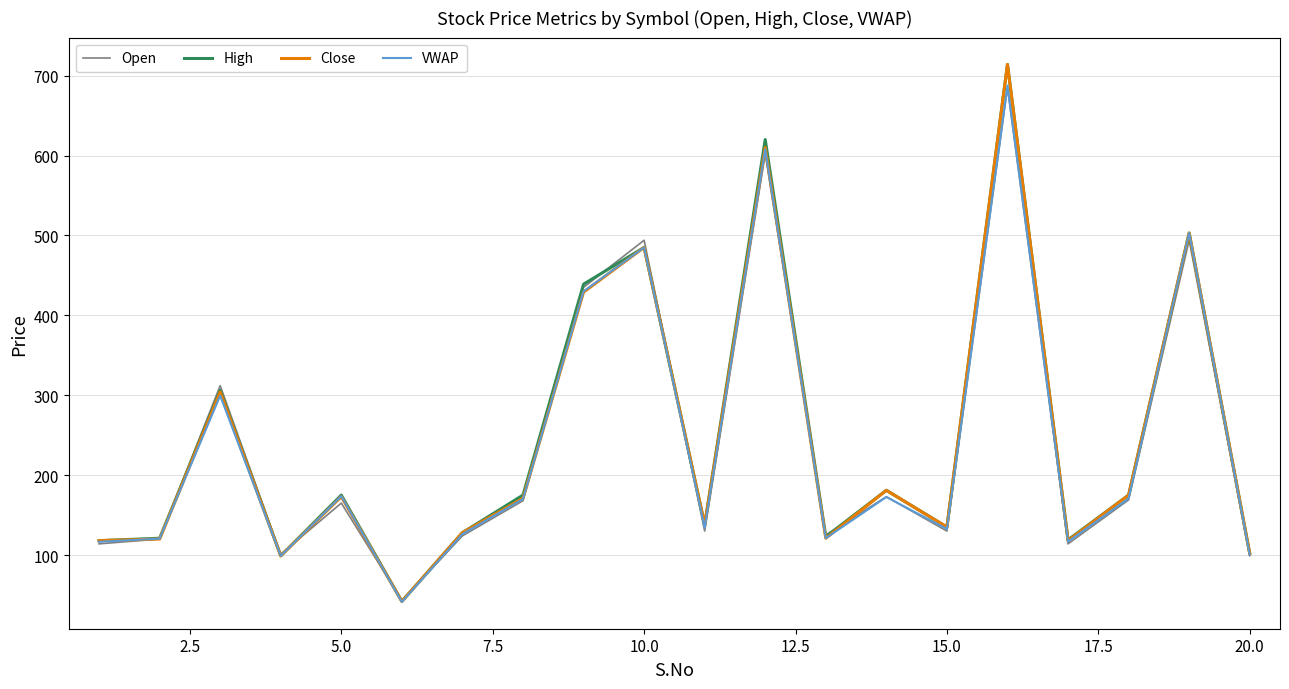

What is the minimum value shown in the chart?

41.4